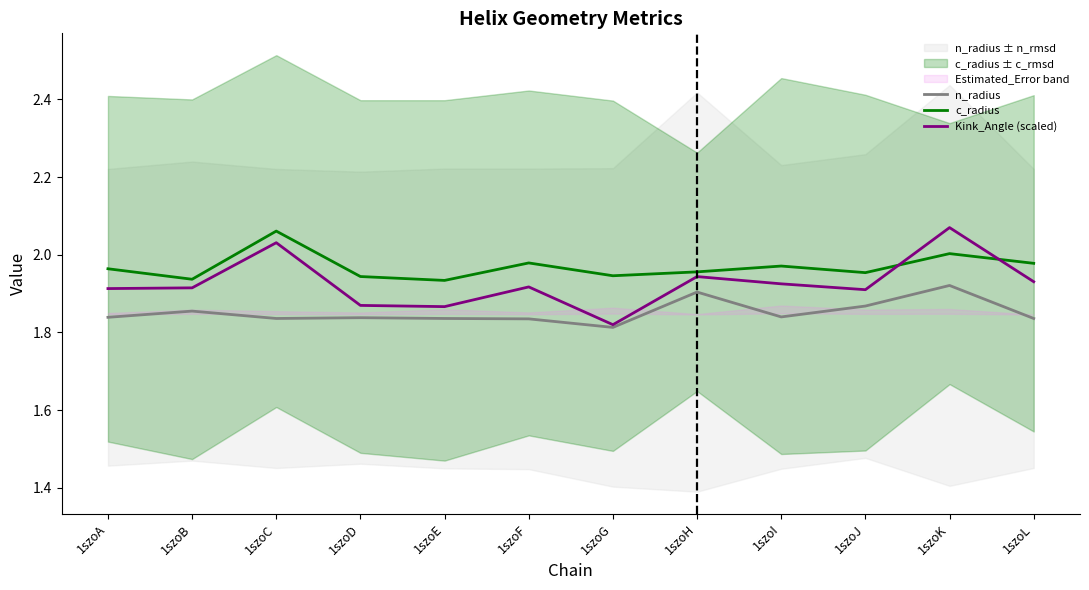

What is the difference between the highest and lowest values at 1szoE?

0.1